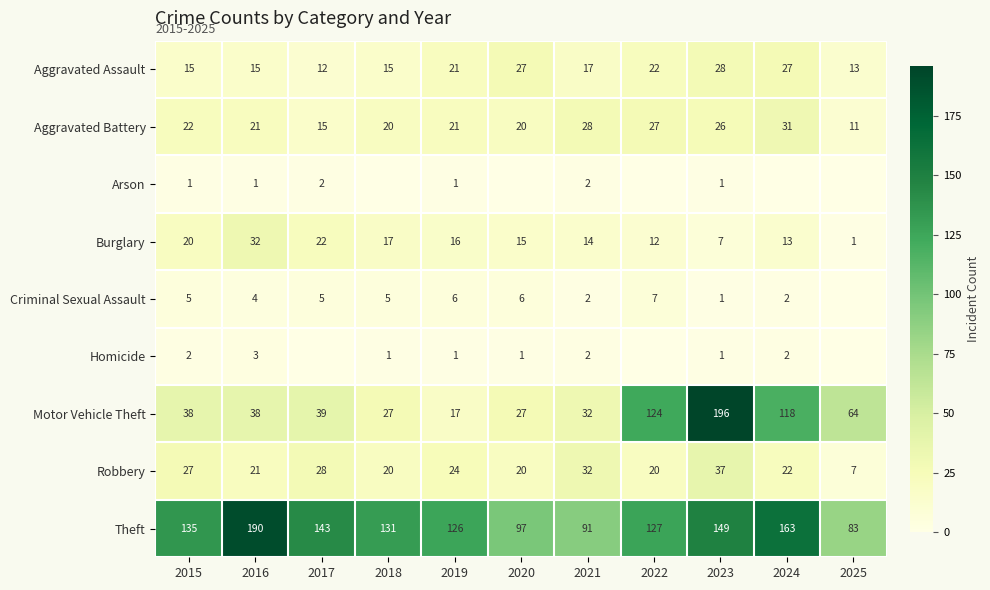

What is the difference between the Criminal Sexual Assault values at 2017 and 2023?

4